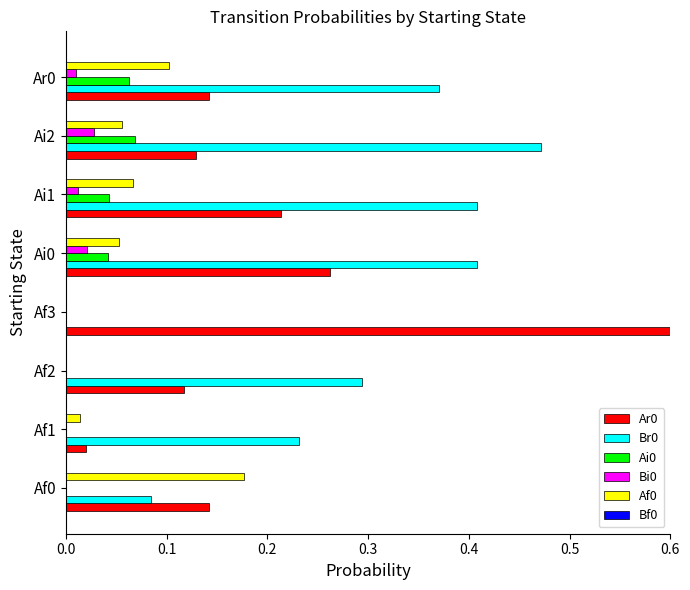

How many bars are there in each group?

6